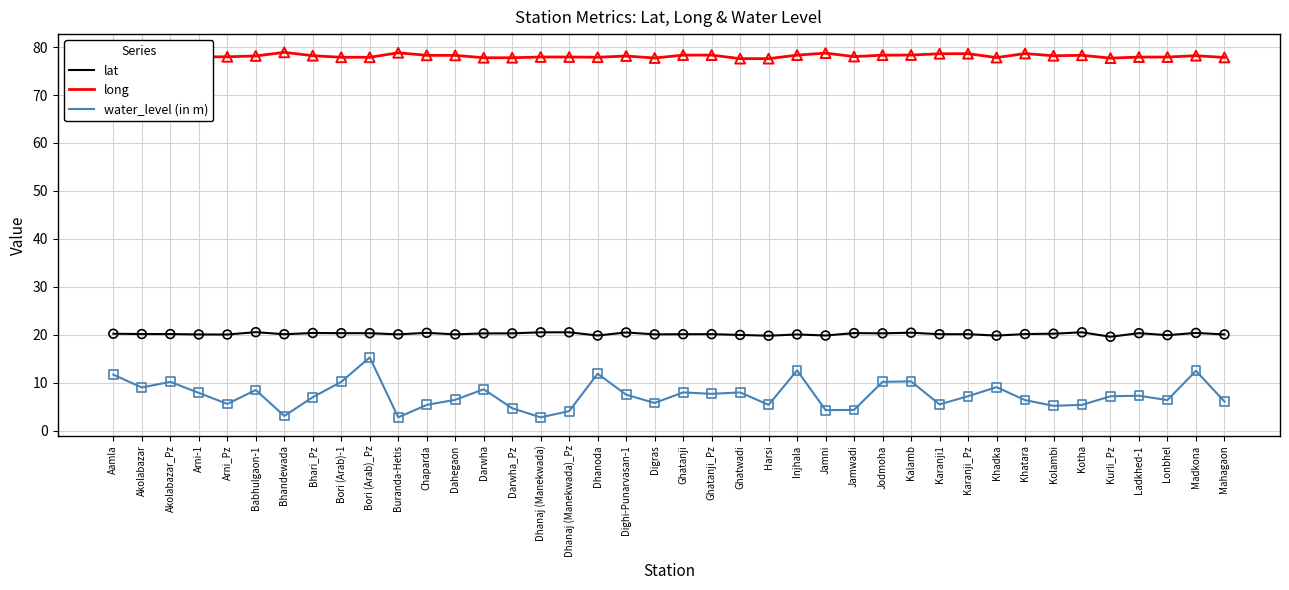

Is the value of water_level (in m) at Chaparda greater than the value of long at Arni_Pz?

No